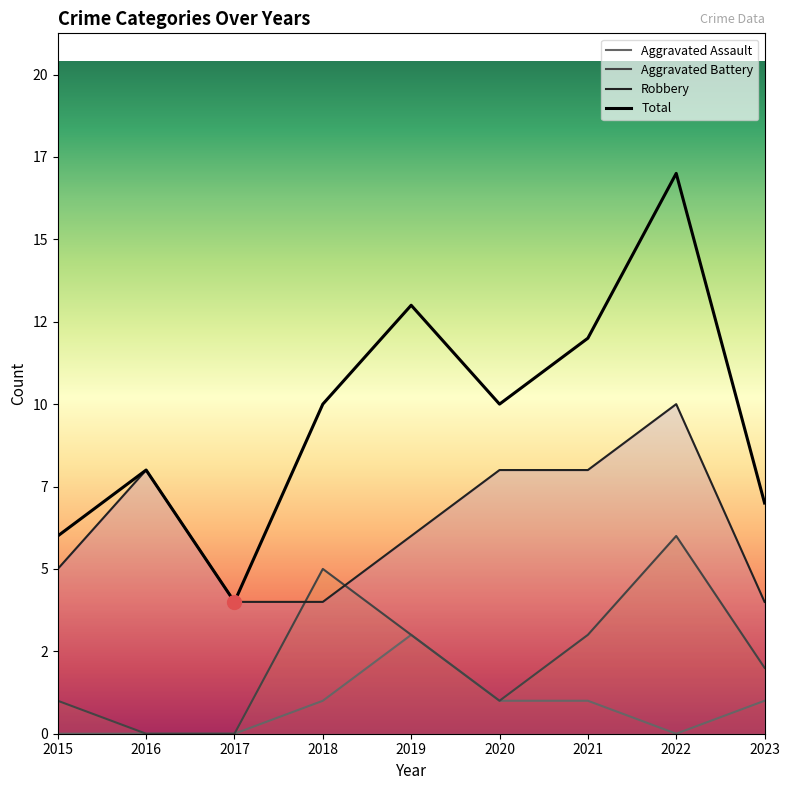

What is the difference between the maximum and minimum values in the Aggravated Assault series?

3